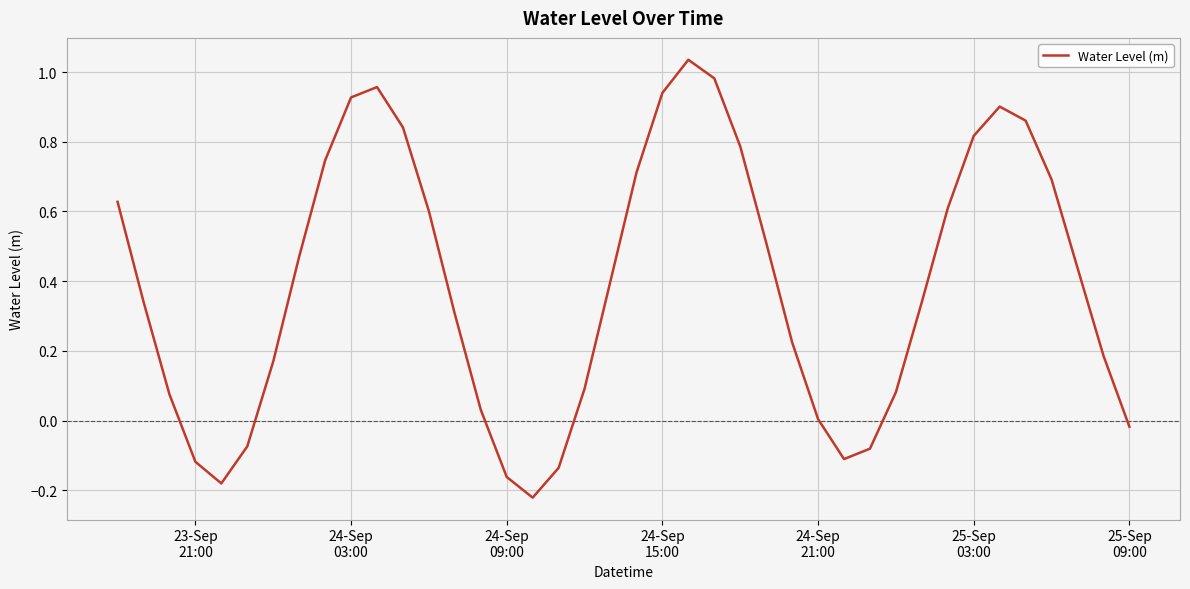

What is the difference between the maximum and second lowest values?

1.2